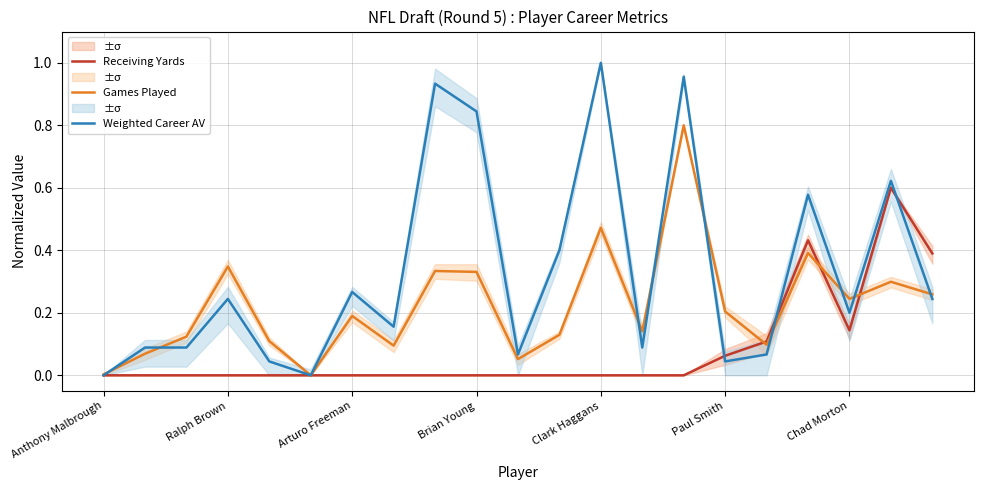

The Receiving Yards series shows 0.0 at Ralph Brown. True or false?

True